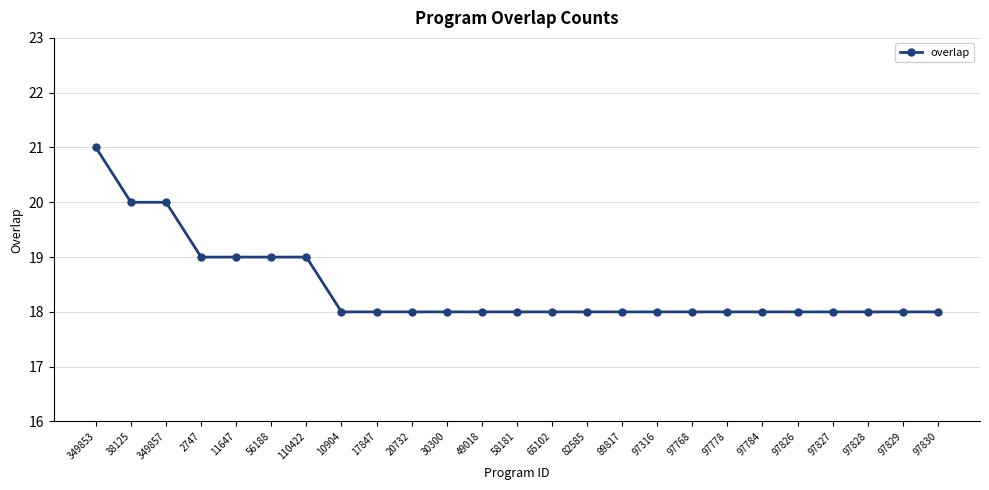

What is the difference between the maximum and minimum values?

3